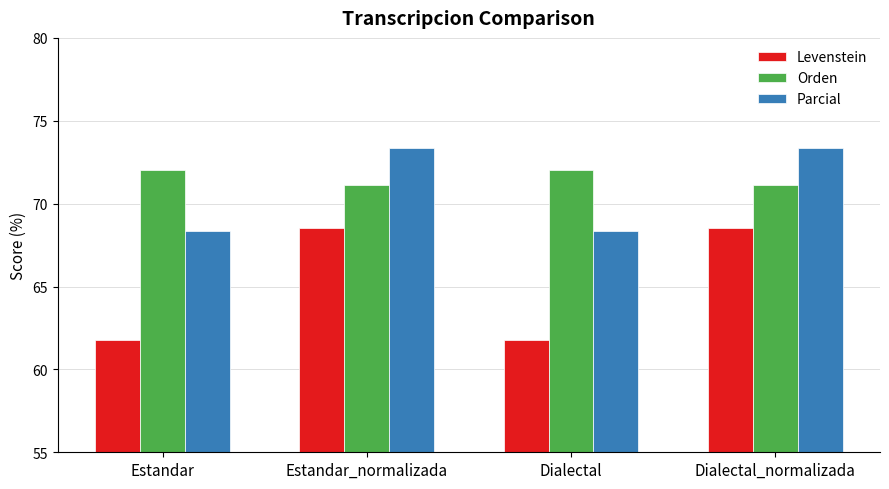

What is the average value of the Orden series?

71.6